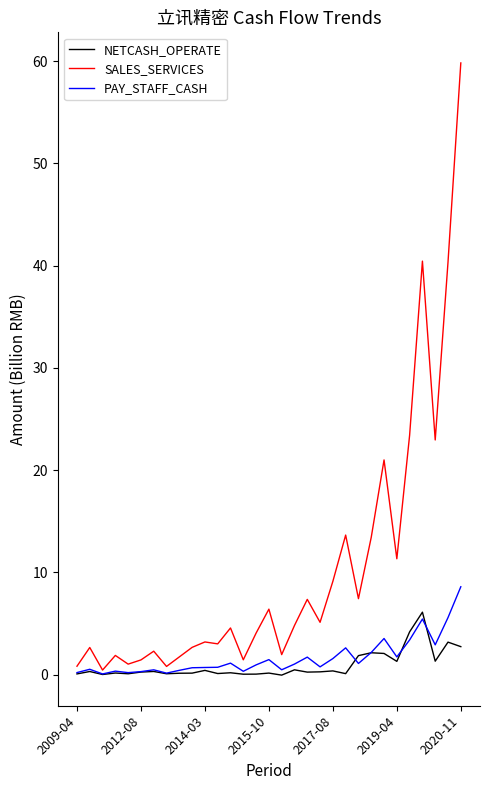

Which series has the largest range (max minus min)?

SALES_SERVICES